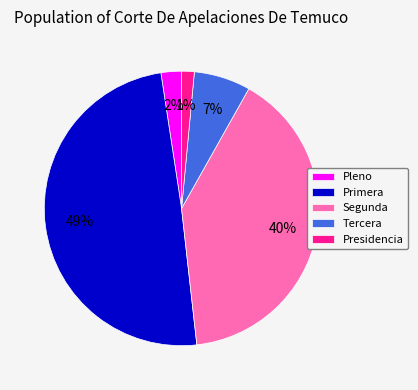

To the nearest percent, what percentage of the pie is Presidencia?

1%